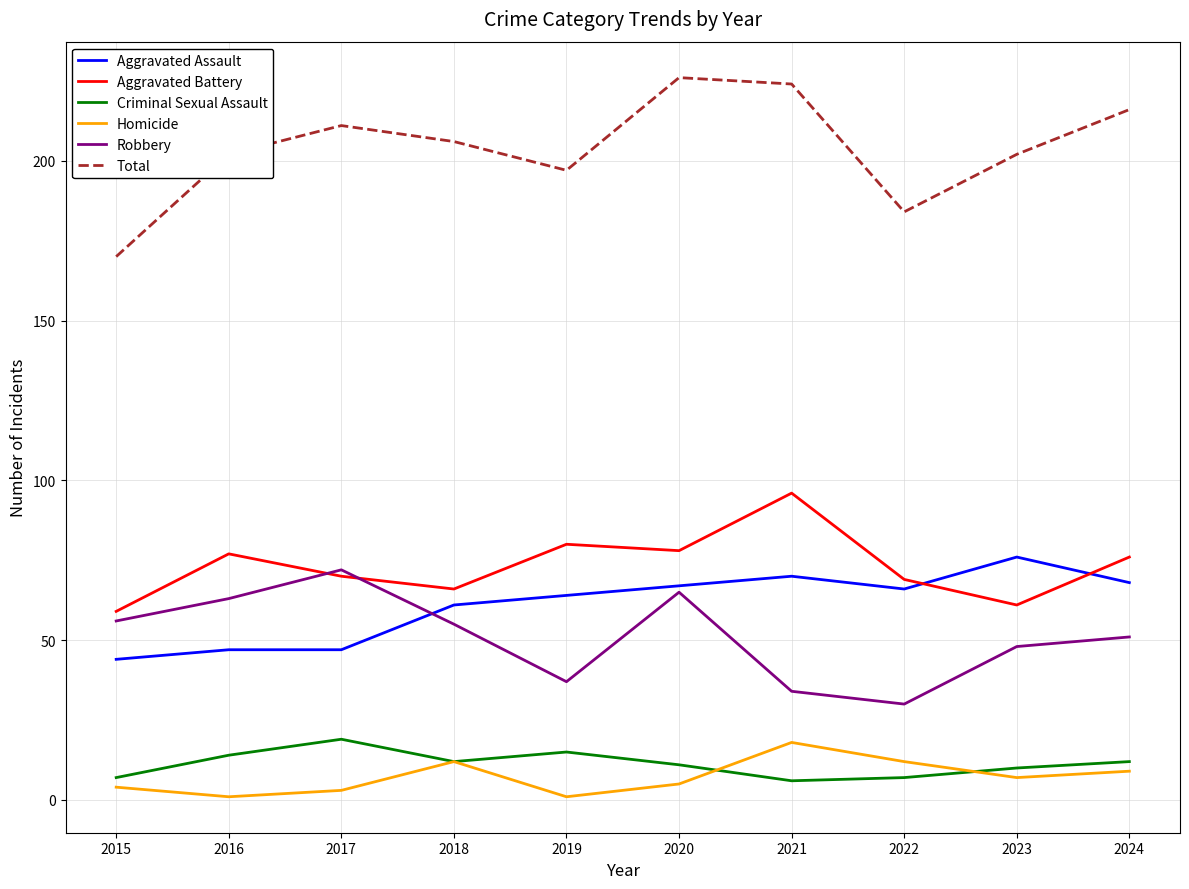

How many categories are shown in the chart?

10